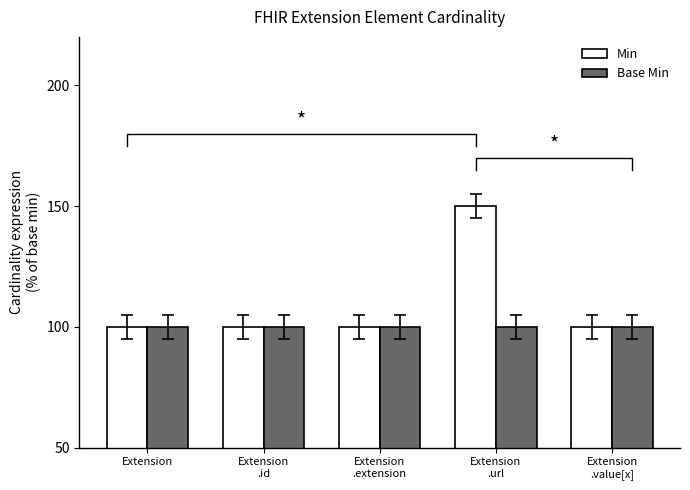

How many categories are shown in the chart?

5